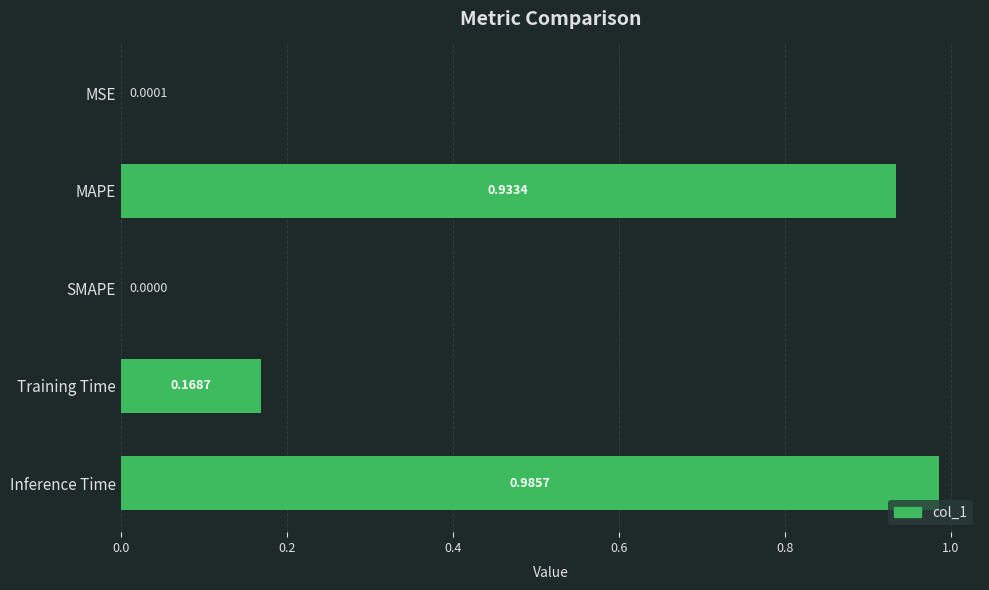

What is the average value?

0.4